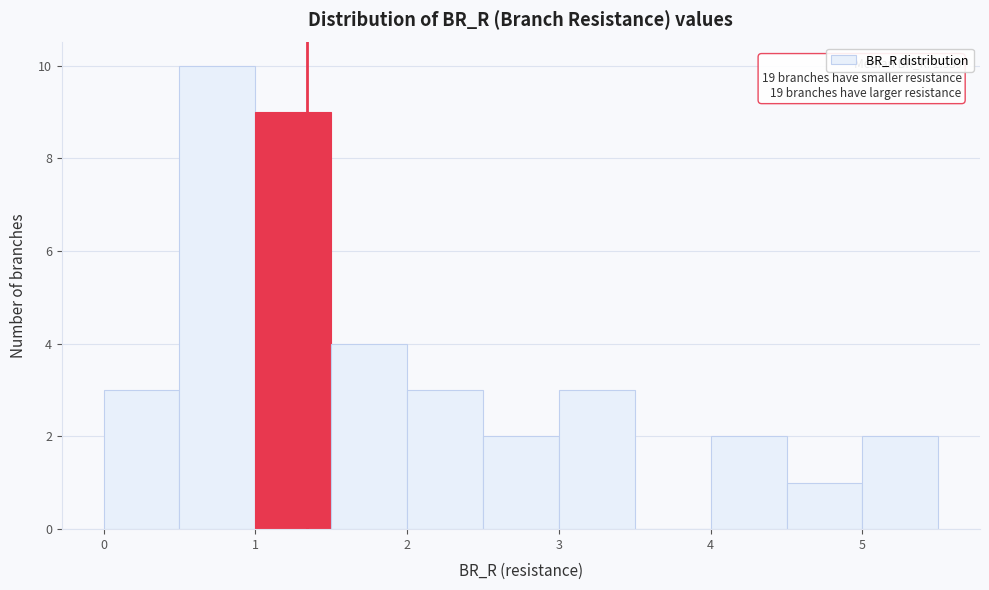

Over which range of the x-axis is the bar tallest?

0.5 to 1.0